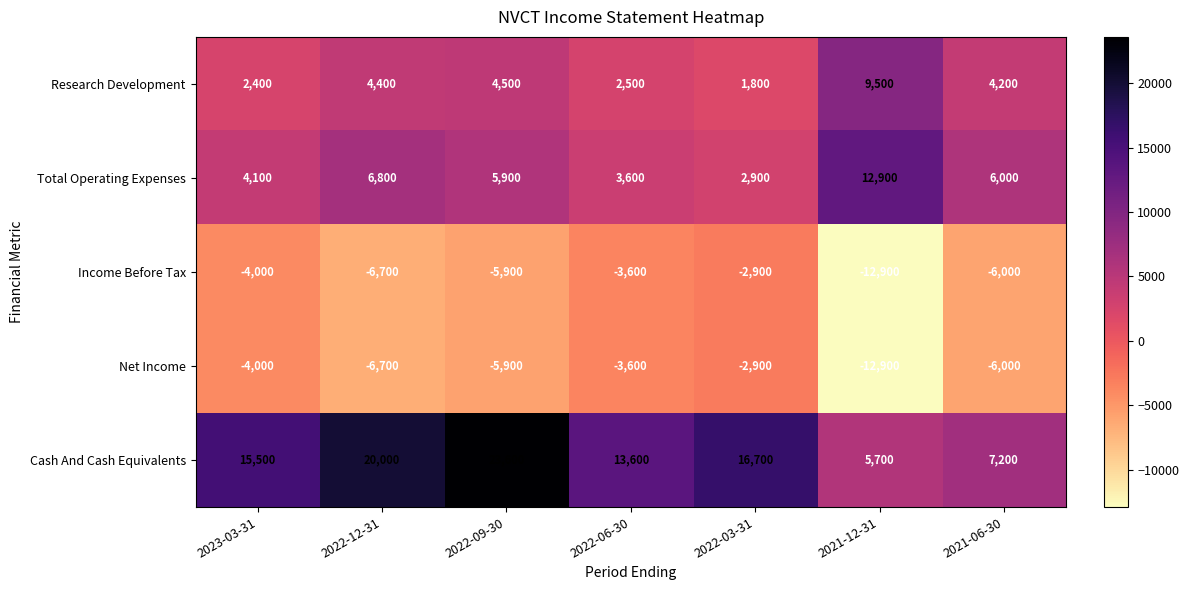

How many values in the Total Operating Expenses series are below 5900?

3